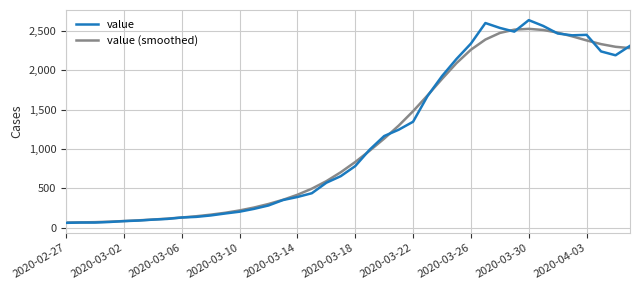

What is the maximum value shown in the chart?

2639